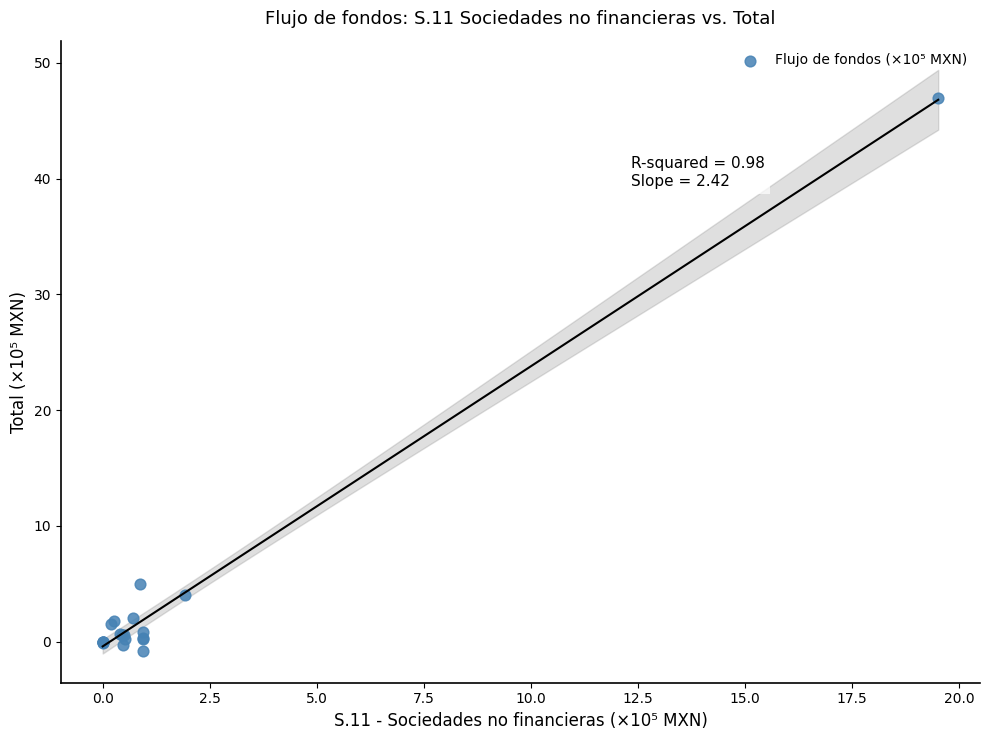

What Y value in the scatter plot is closest to 23?

5.0